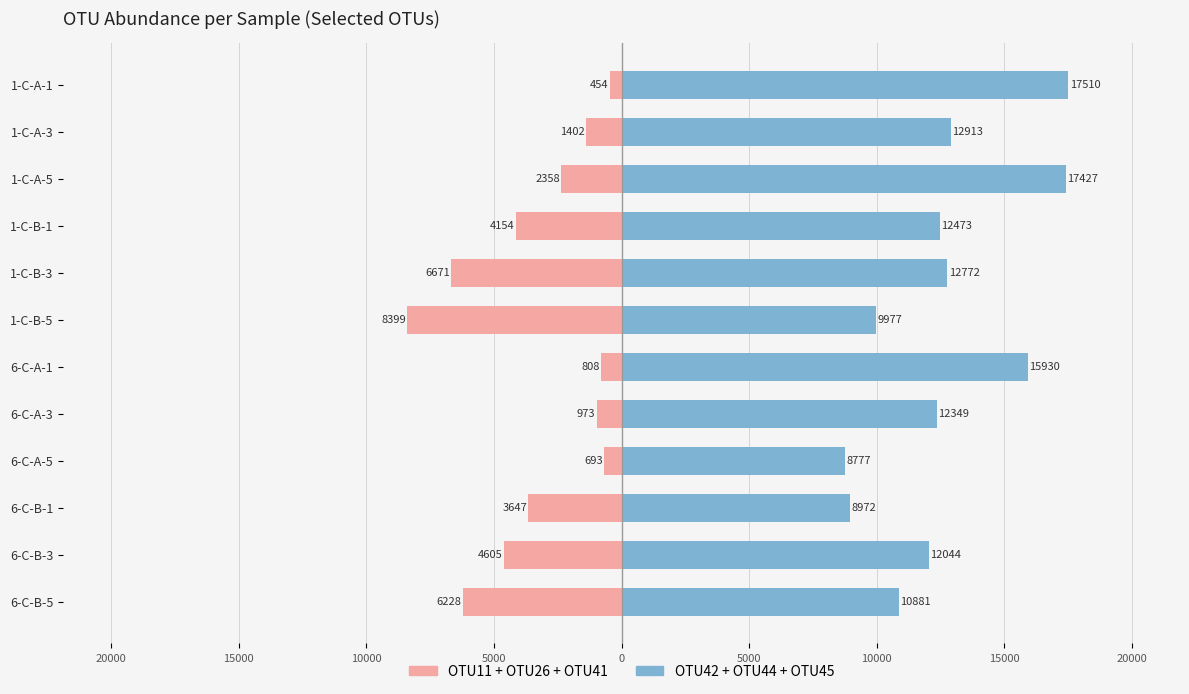

Reading left to right, list all the values displayed in this chart.

OTU11+OTU26+OTU41 (Left): -454	-1402	-2358	-4154	-6671	-8399	-808	-973	-693	-3647	-4605	-6228
OTU42+OTU44+OTU45 (Right): 17510	12913	17427	12473	12772	9977	15930	12349	8777	8972	12044	10881